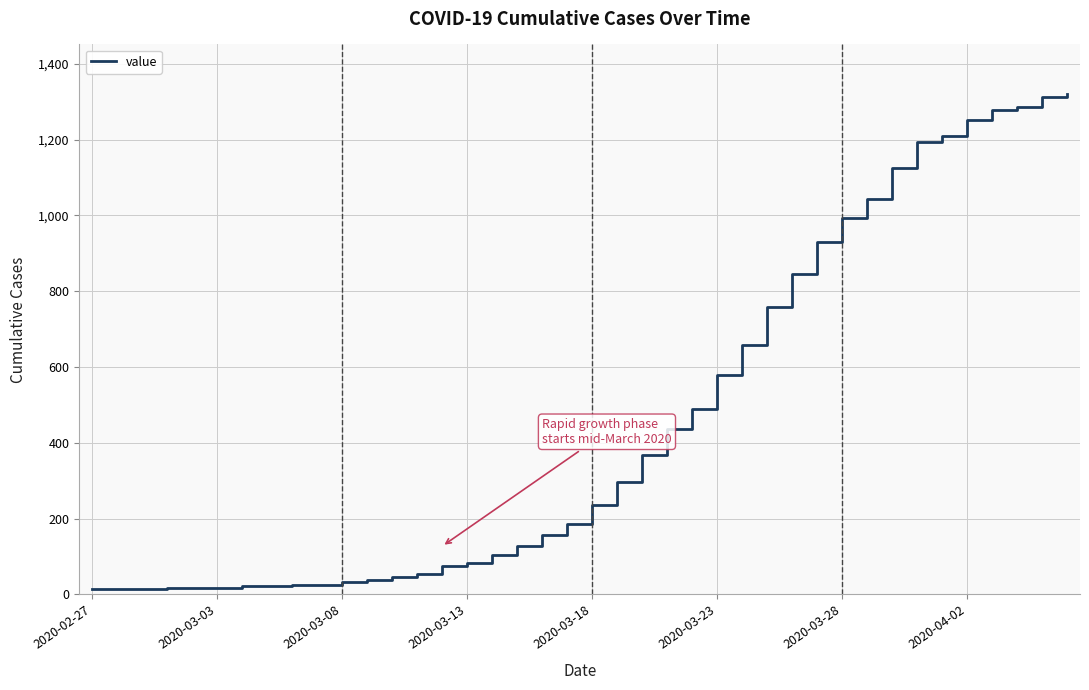

What is the smallest value displayed?

13